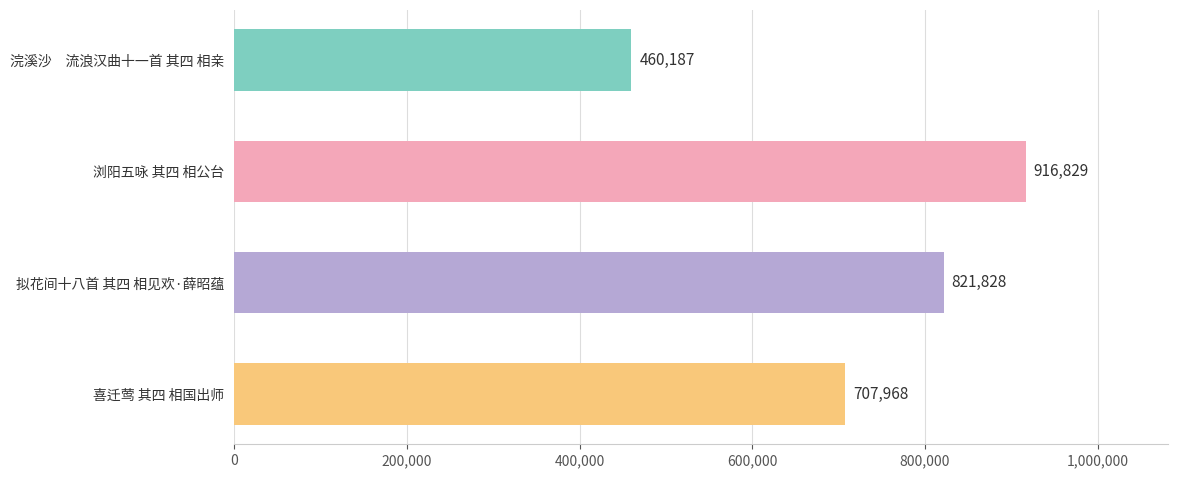

What is the maximum value shown in the chart?

916829